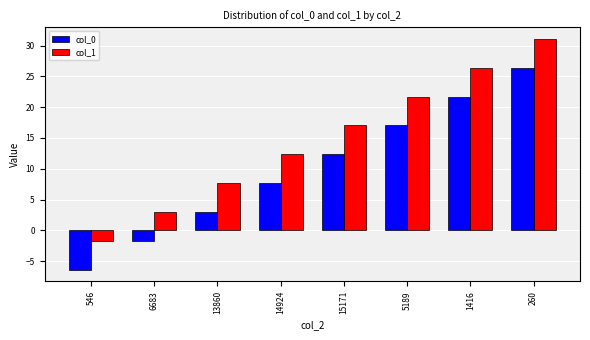

What is the value of the col_1 bar at the 6th from the left?

21.7